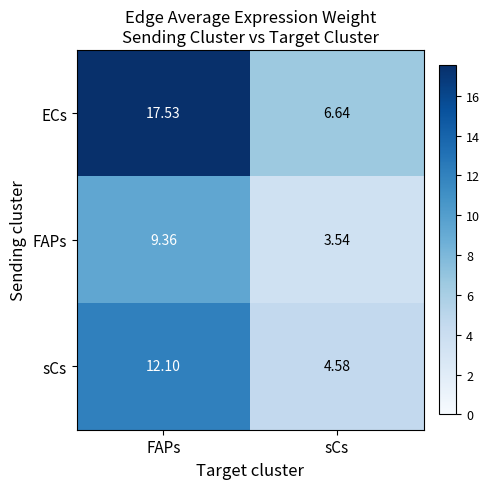

Where is sCs nearest to the value 8?

sCs